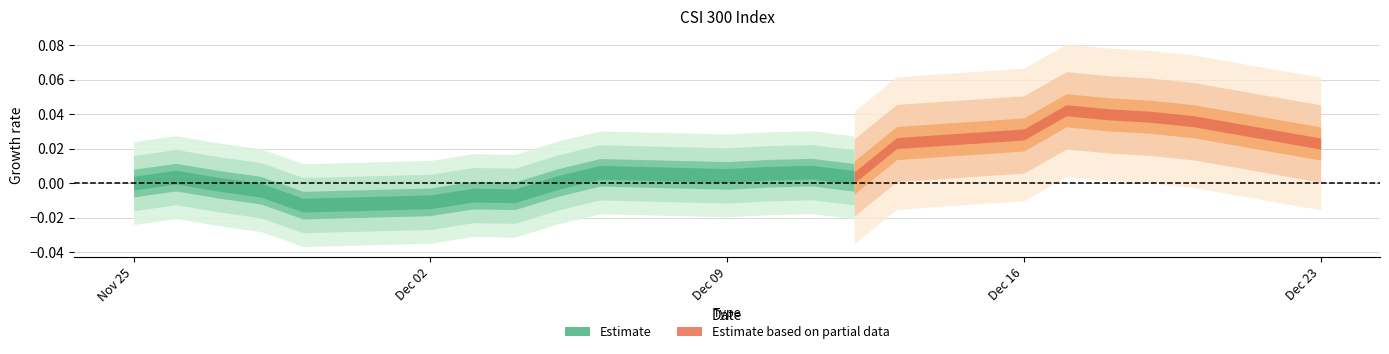

Which label corresponds to the largest value in the chart?

2019-12-17